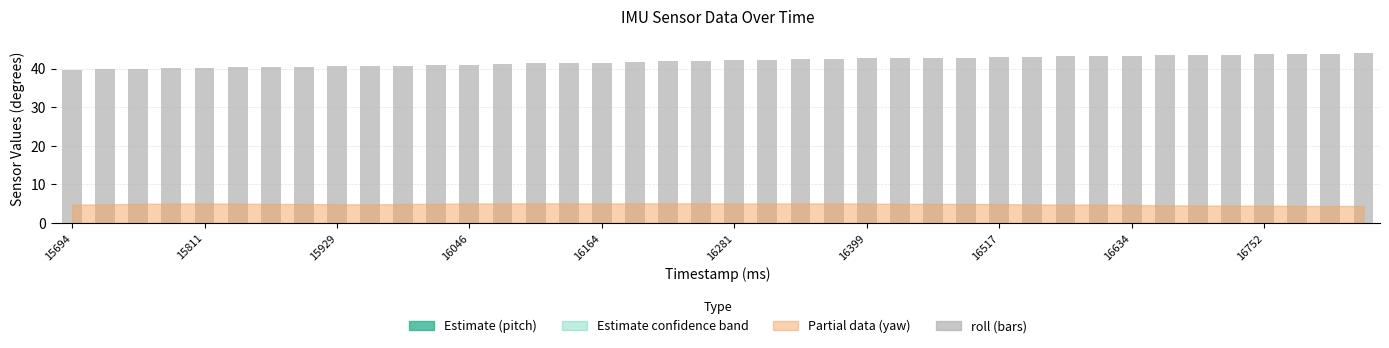

At which label is pitch closest to 55?

14